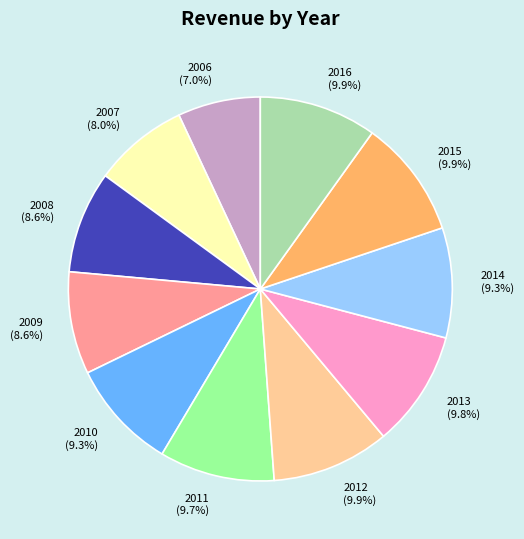

Is there any slice that represents more than half of the pie?

No